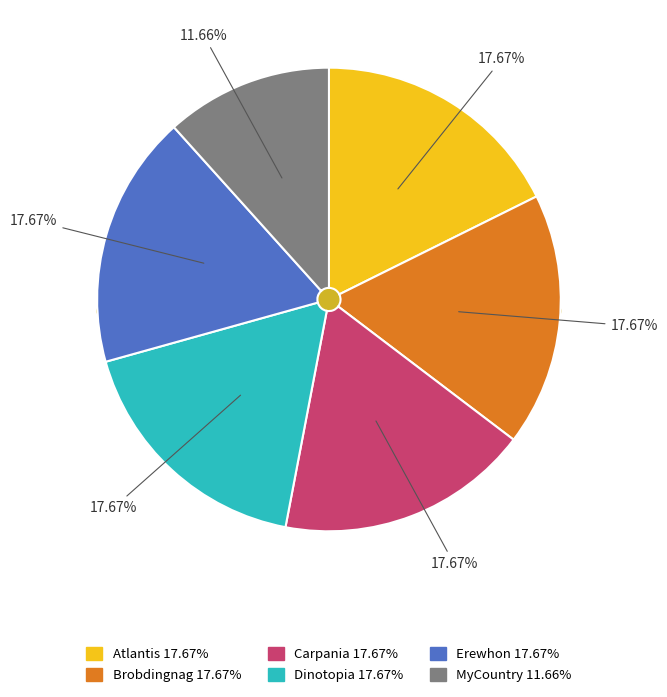

Rank the categories by value from lowest to highest.

MyCountry, Atlantis, Brobdingnag, Carpania, Dinotopia, Erewhon